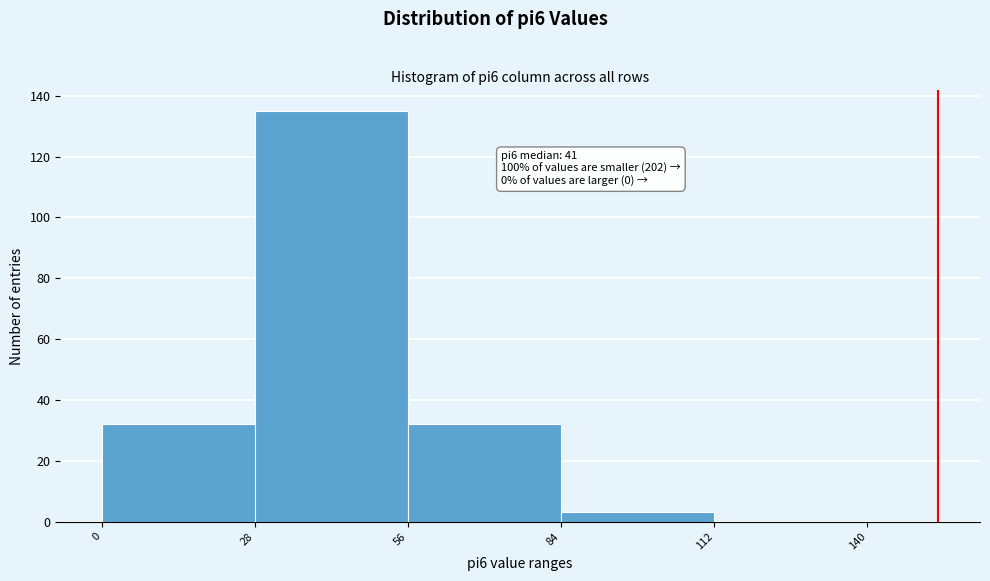

Which range on the x-axis has the tallest bar?

28 to 56